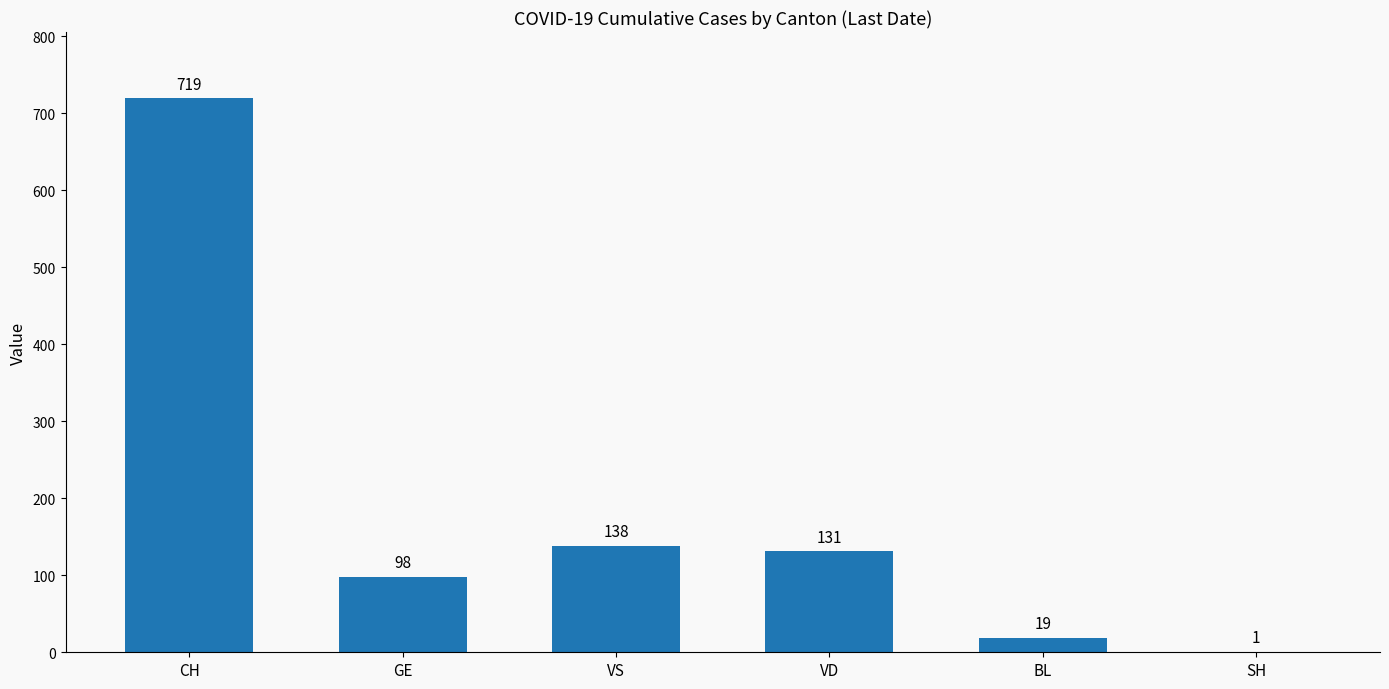

Count the number of data series in this chart.

1